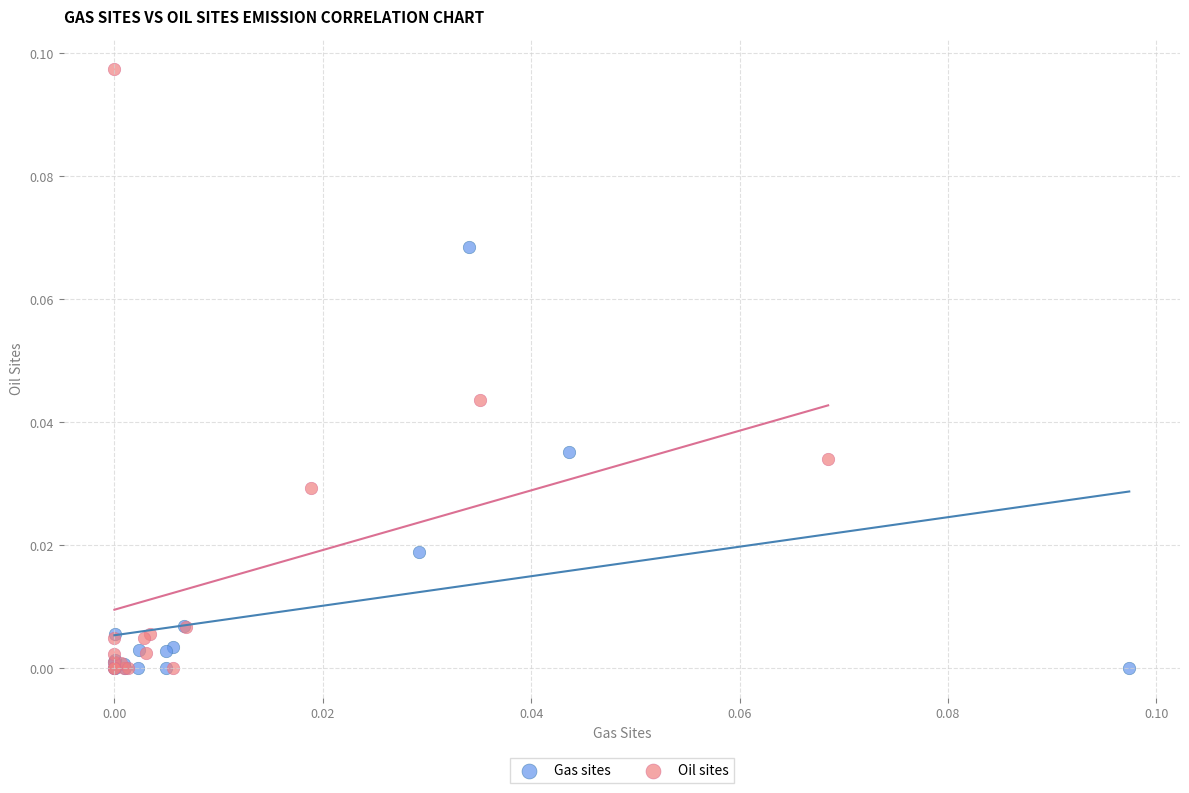

What are all the series names shown in the legend?

Gas sites, Oil sites